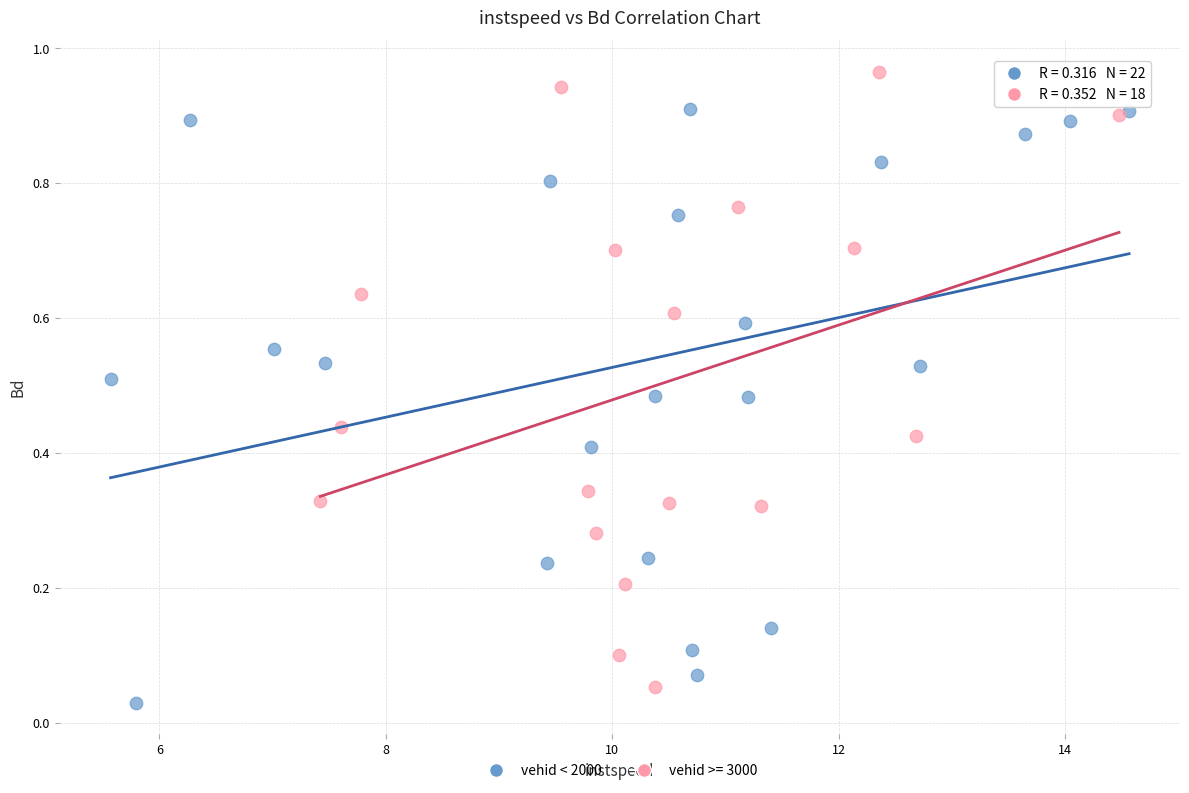

Which series reaches the maximum Y coordinate?

vehid >= 3000